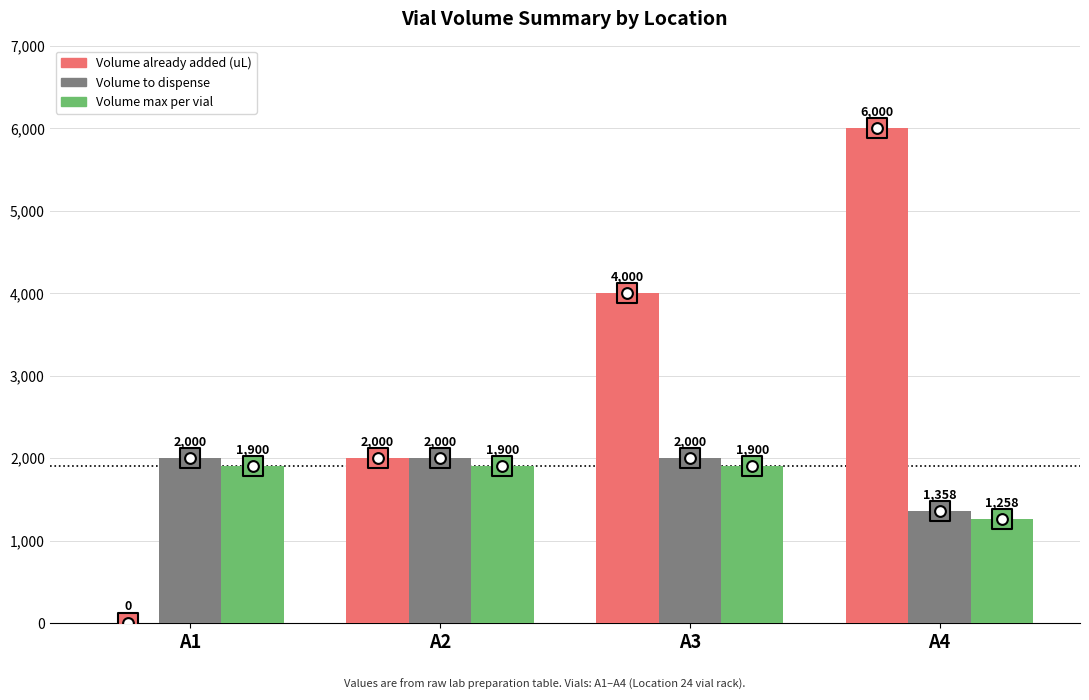

Which series has the largest total across all categories?

Volume already added (uL)